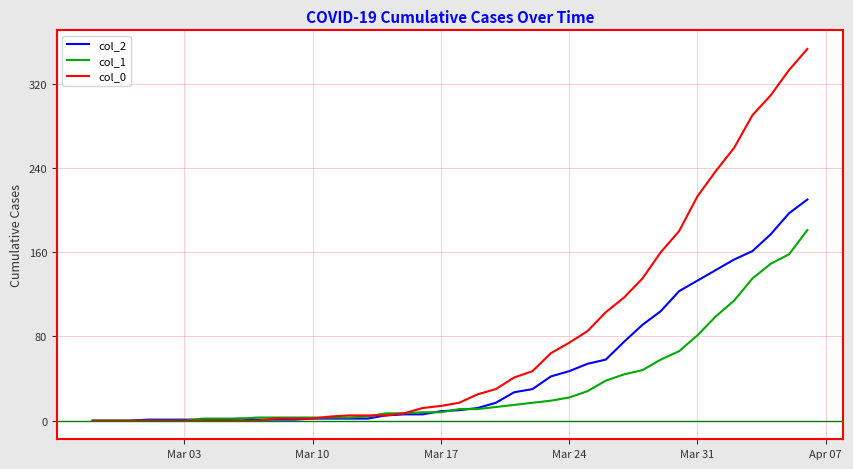

Which series has the widest spread of values?

col_0